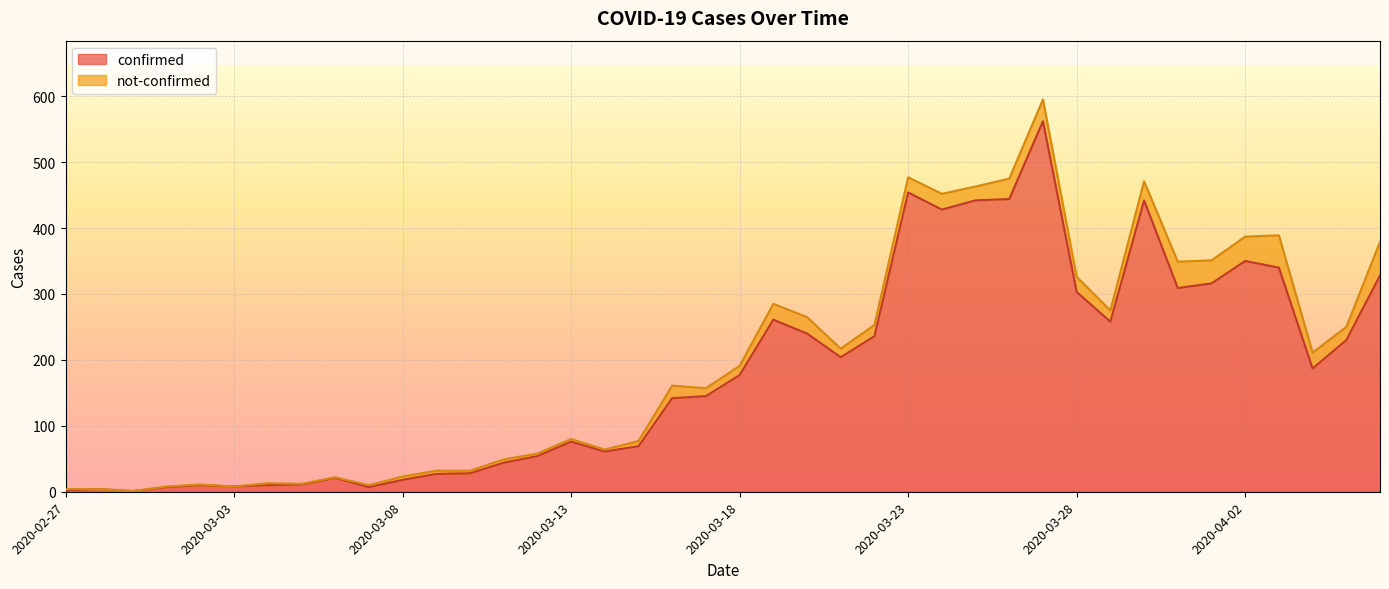

What is the value of the 26th point from the left?

454